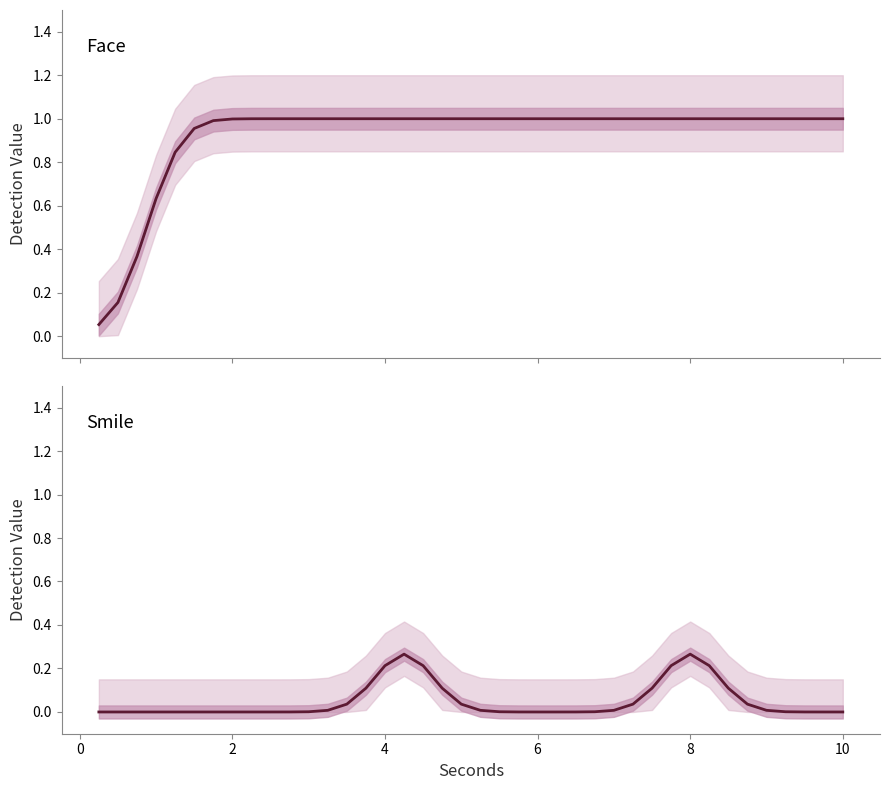

Reading left to right, transcribe all the data shown in this chart.

Face:: 0.1	0.2	0.4	0.6	0.8	1.0	1.0	1.0	1.0	1.0	1.0	1.0	1.0	1.0	1.0	1.0	1.0	1.0	1.0	1.0	1.0	1.0	1.0	1.0	1.0	1.0	1.0	1.0	1.0	1.0	1.0	1.0	1.0	1.0	1.0	1.0	1.0	1.0	1.0	1.0
Smile:: 0.0	0.0	0.0	0.0	0.0	0.0	0.0	0.0	0.0	0.0	0.0	0.0	0.0	0.0	0.1	0.2	0.3	0.2	0.1	0.0	0.0	0.0	0.0	0.0	0.0	0.0	0.0	0.0	0.0	0.1	0.2	0.3	0.2	0.1	0.0	0.0	0.0	0.0	0.0	0.0